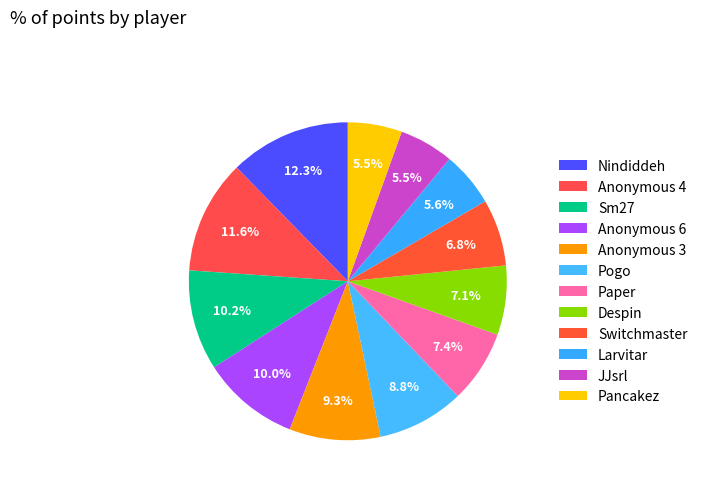

To the nearest percent, what is the difference between the largest and smallest slice percentages?

7%